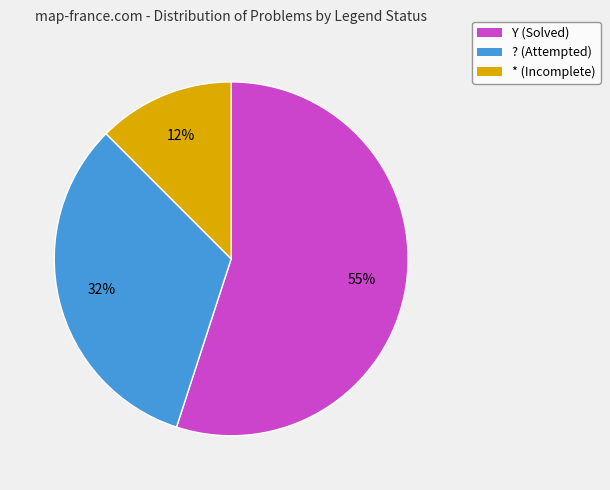

Is there any slice that represents more than half of the pie?

Yes